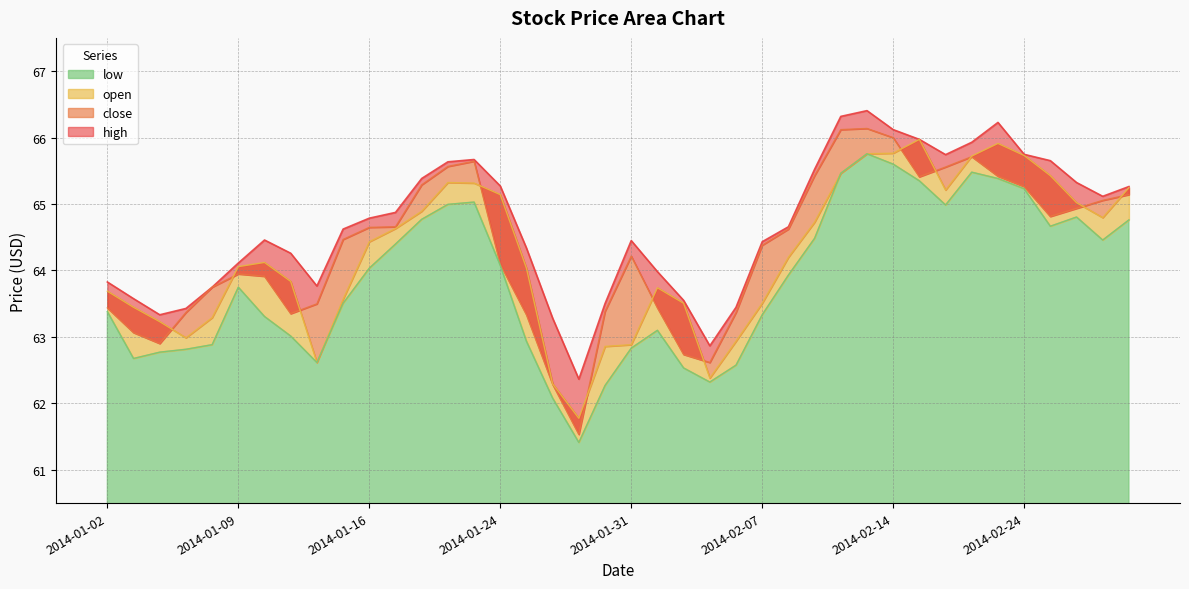

Where is the first local minimum for close?

2014-01-06